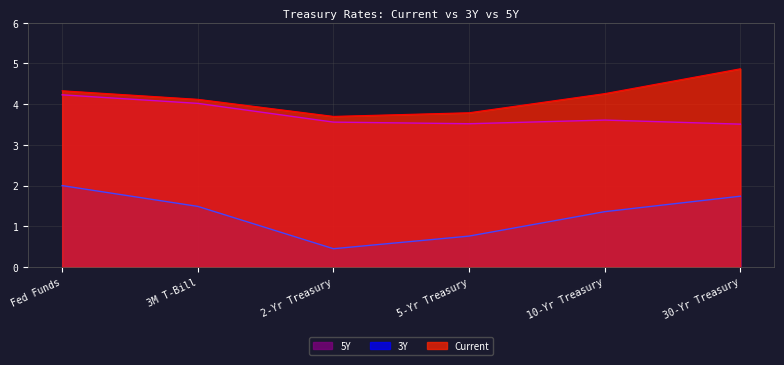

What is the difference between the highest and lowest values at 30-Yr Treasury?

3.1